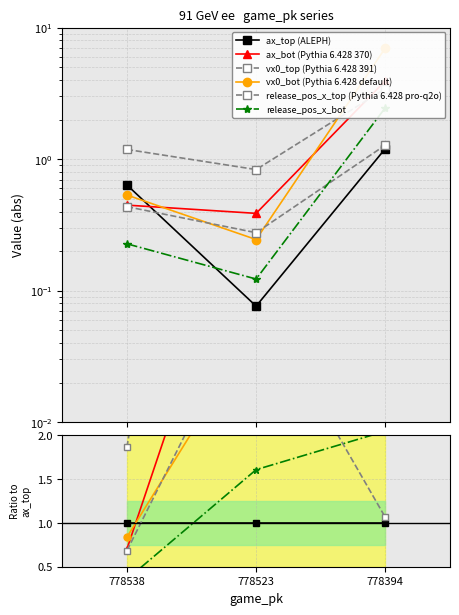

What is the value of the ax_top point at the 3rd from the left?

1.2